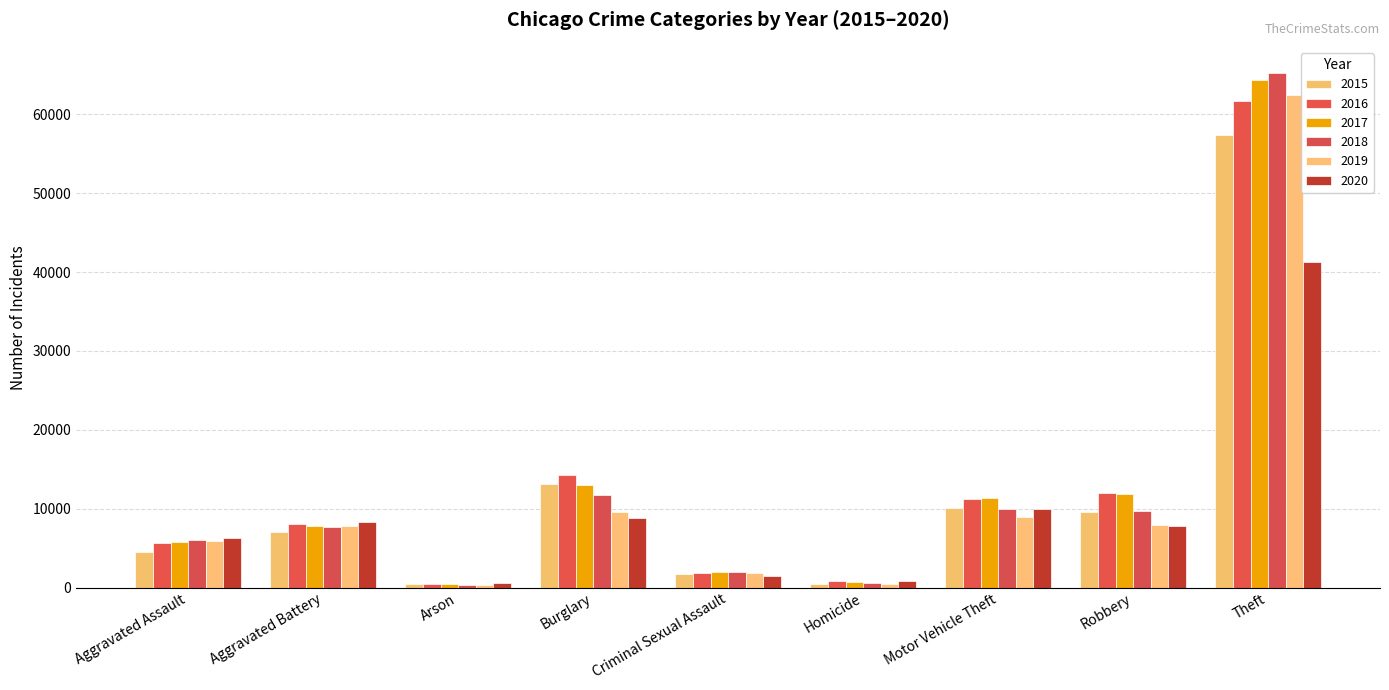

What is the difference between the maximum and minimum values in the 2017 series?

63939